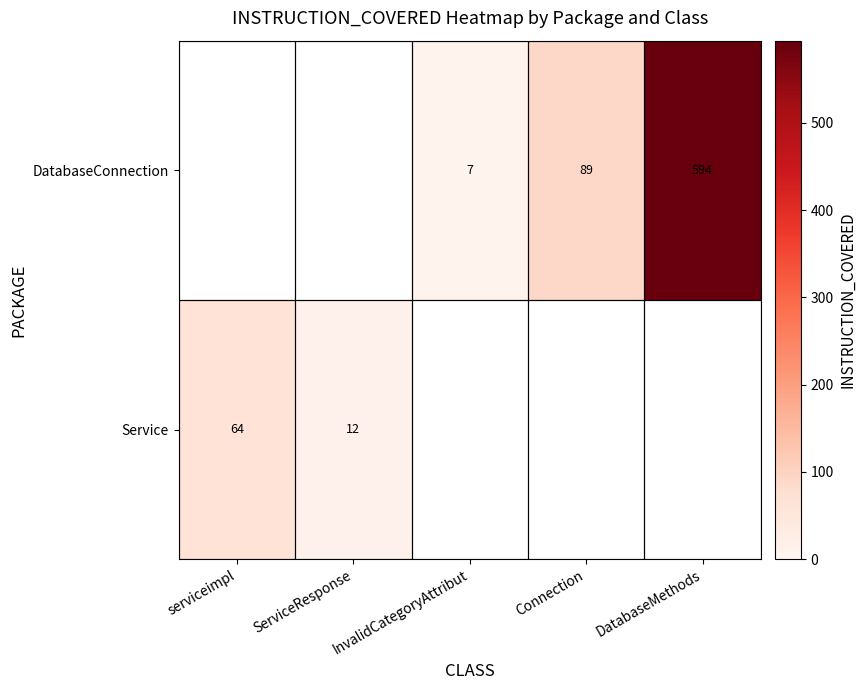

How many distinct data groups are displayed?

2